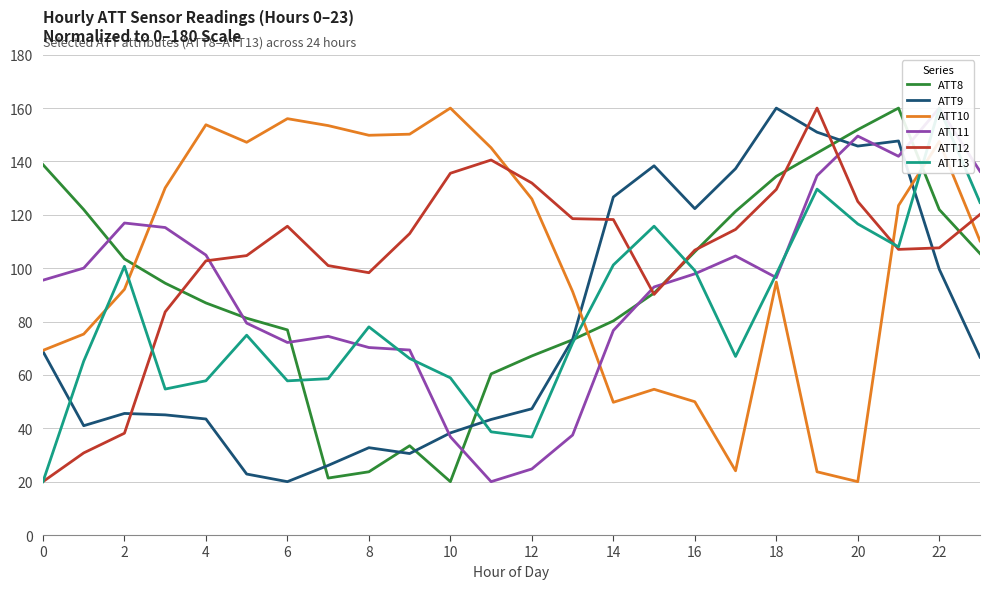

What is the smallest value displayed?

20.0